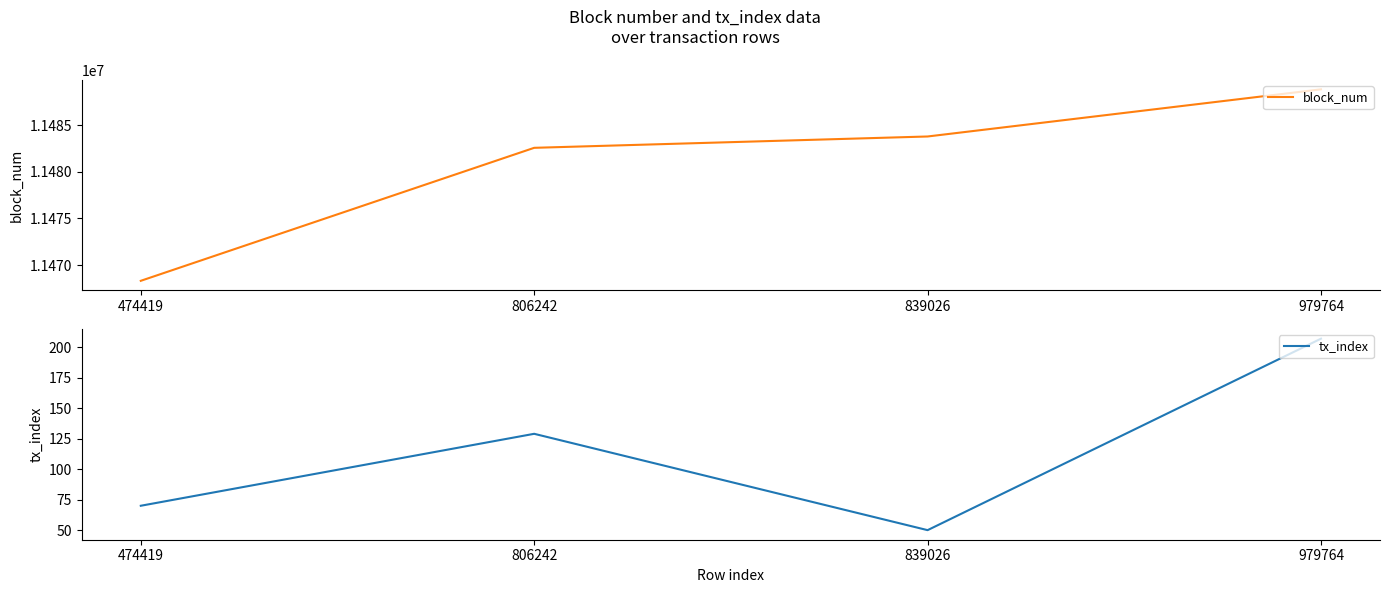

Is this an area chart (filled region under the line)?

No